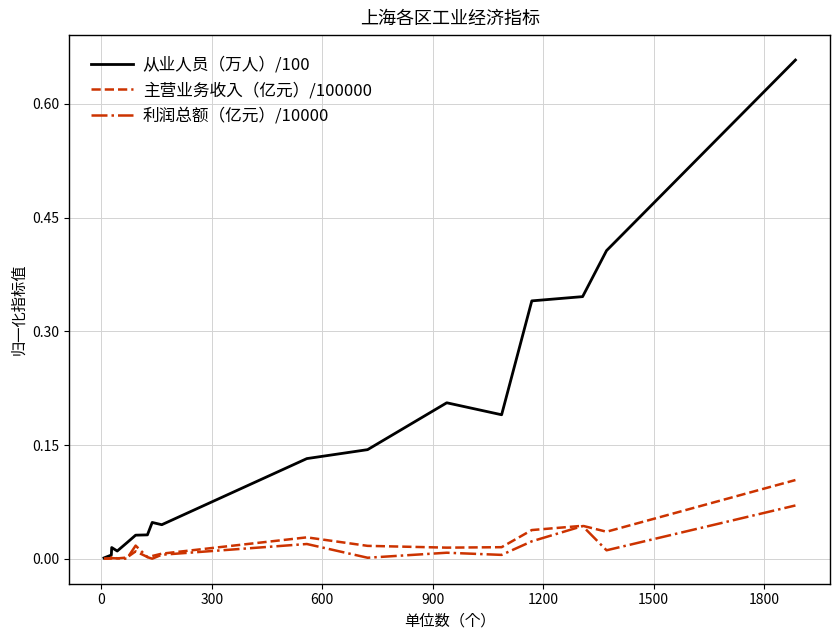

Which series has the largest total across all categories?

从业人员（万人）/100